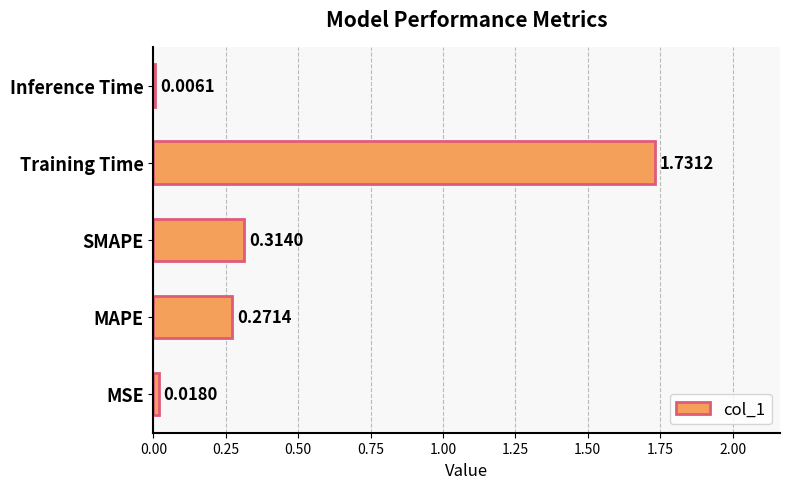

Which category has the highest value across all series?

Training Time